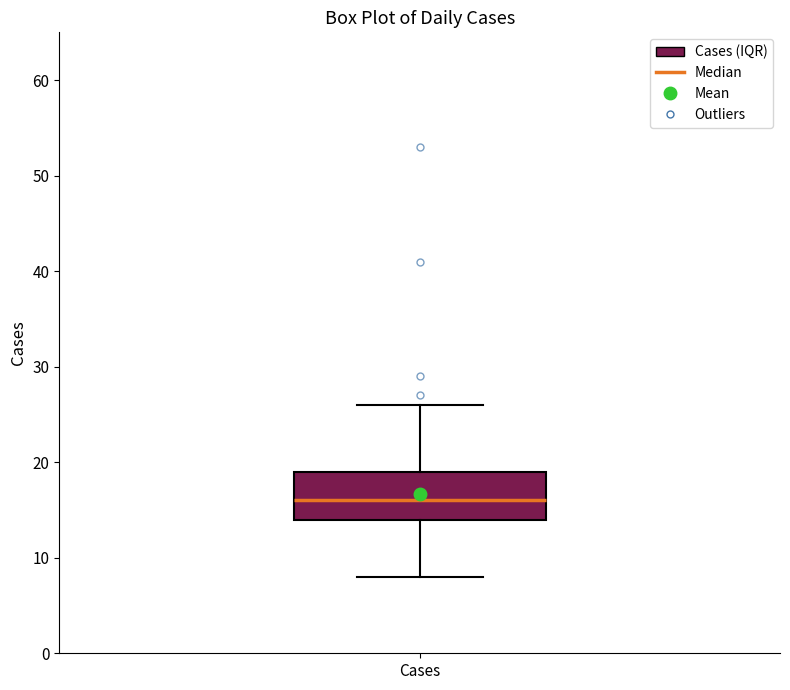

Read this box plot against the y-axis: the position of the median line, the range covered by the box, and the ends of both whiskers. The values are not printed on the chart, so give them approximately, as read against the axis.

median 16, box 14 to 19, whiskers 8 to 26